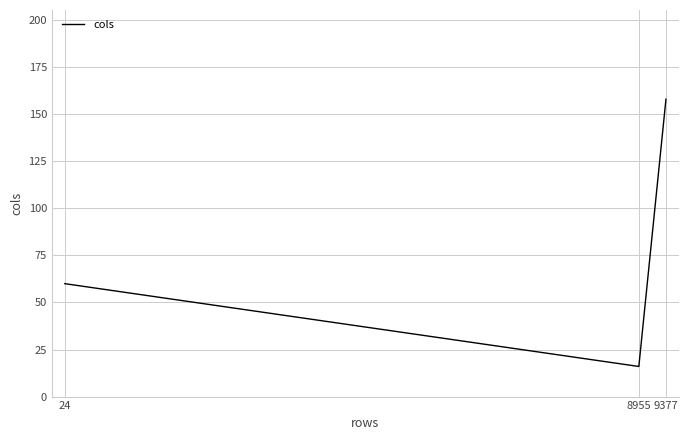

What is the difference between the maximum and minimum values?

142